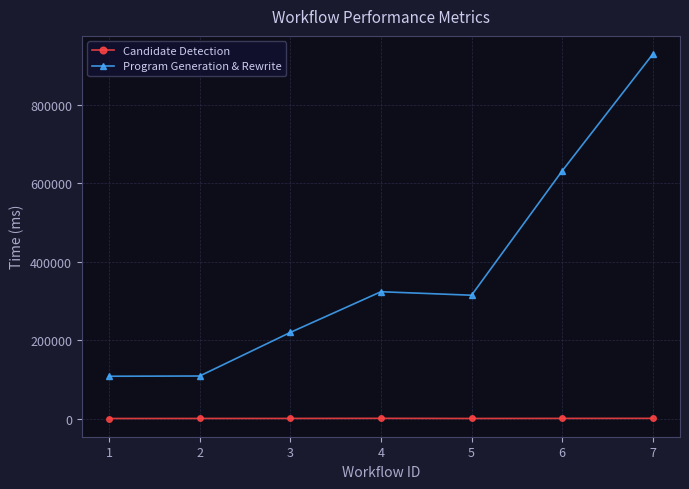

True or false: Program Generation & Rewrite and Candidate Detection cross at least once.

False